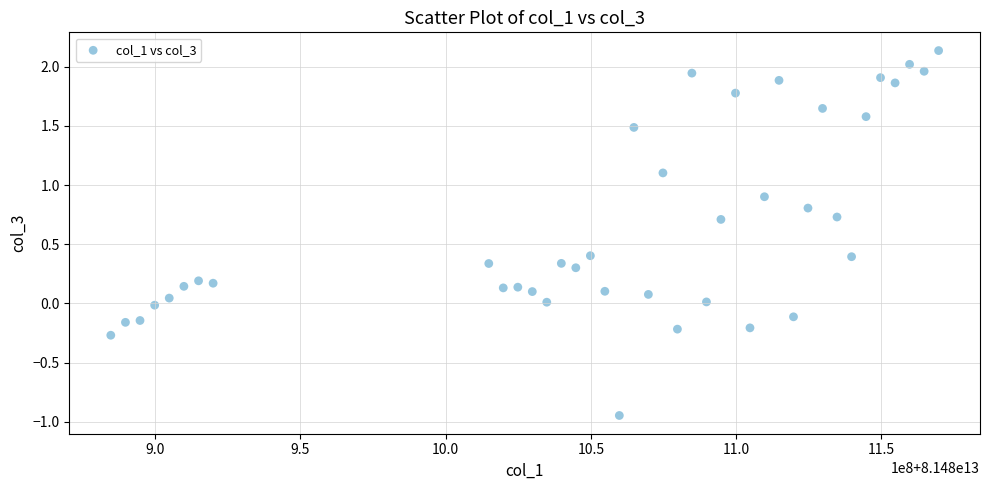

What is the range of Y values (max minus min)?

3.1